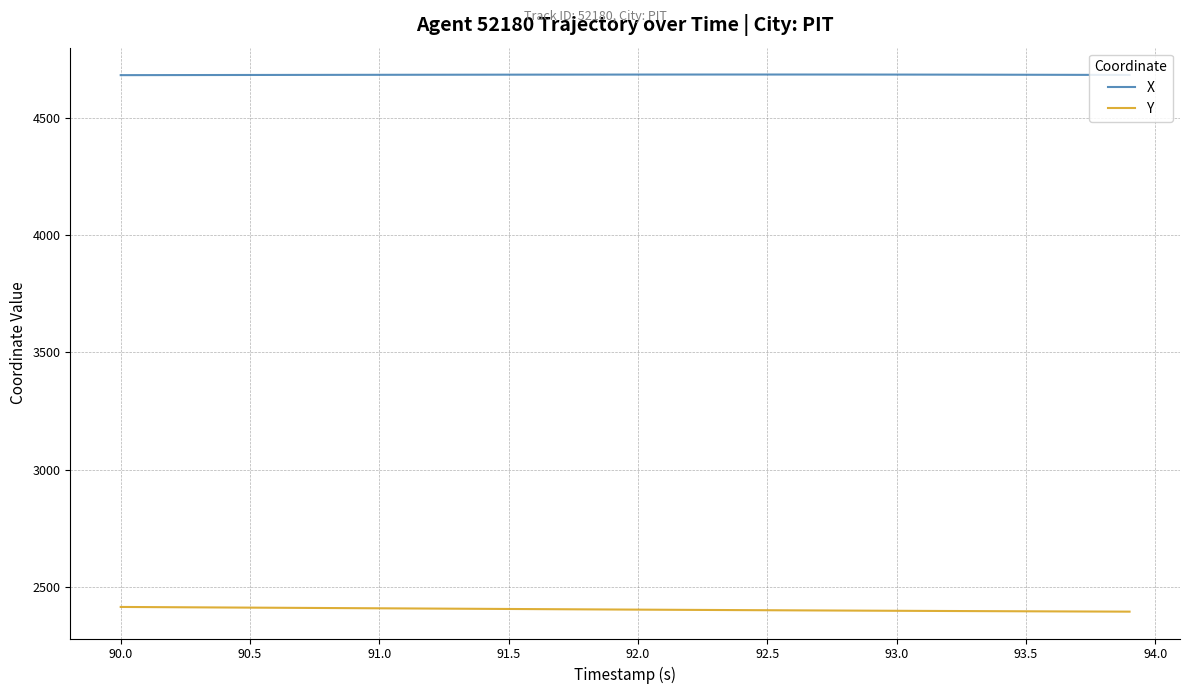

Rank the series by their maximum value, from highest to lowest.

X, Y